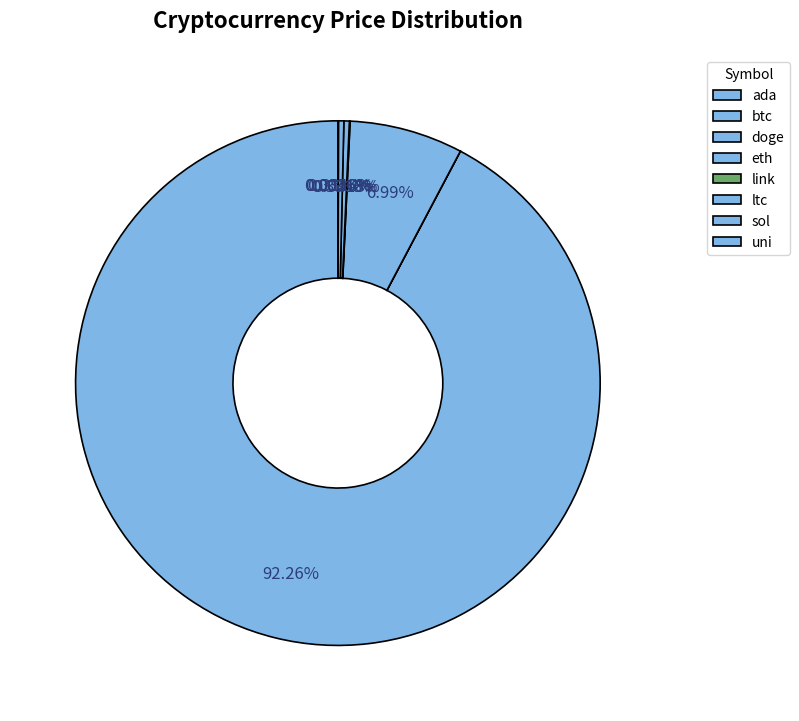

Is sol the majority of the pie?

No